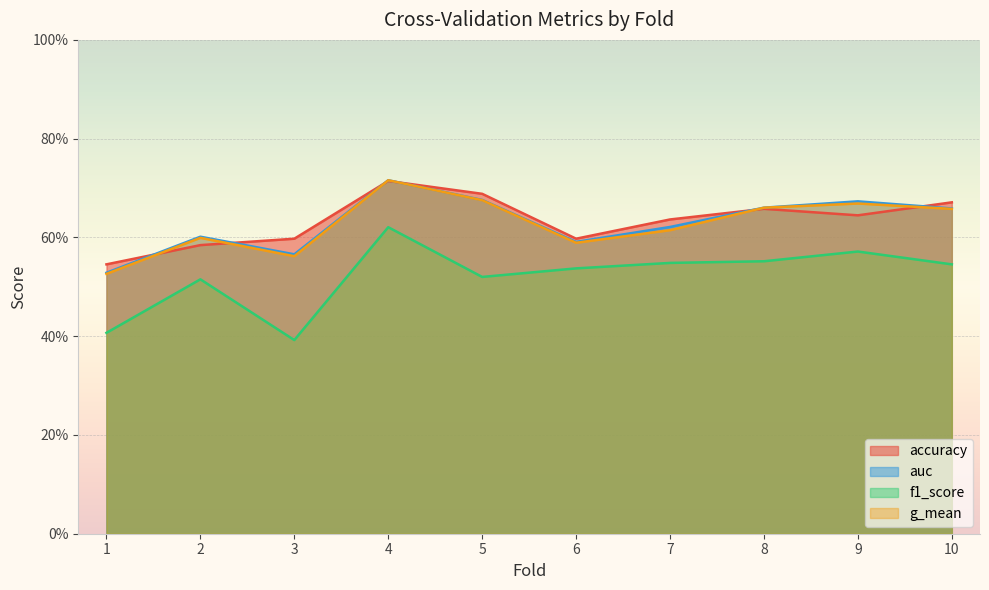

What is the difference between the maximum and minimum values in the g_mean series?

0.2